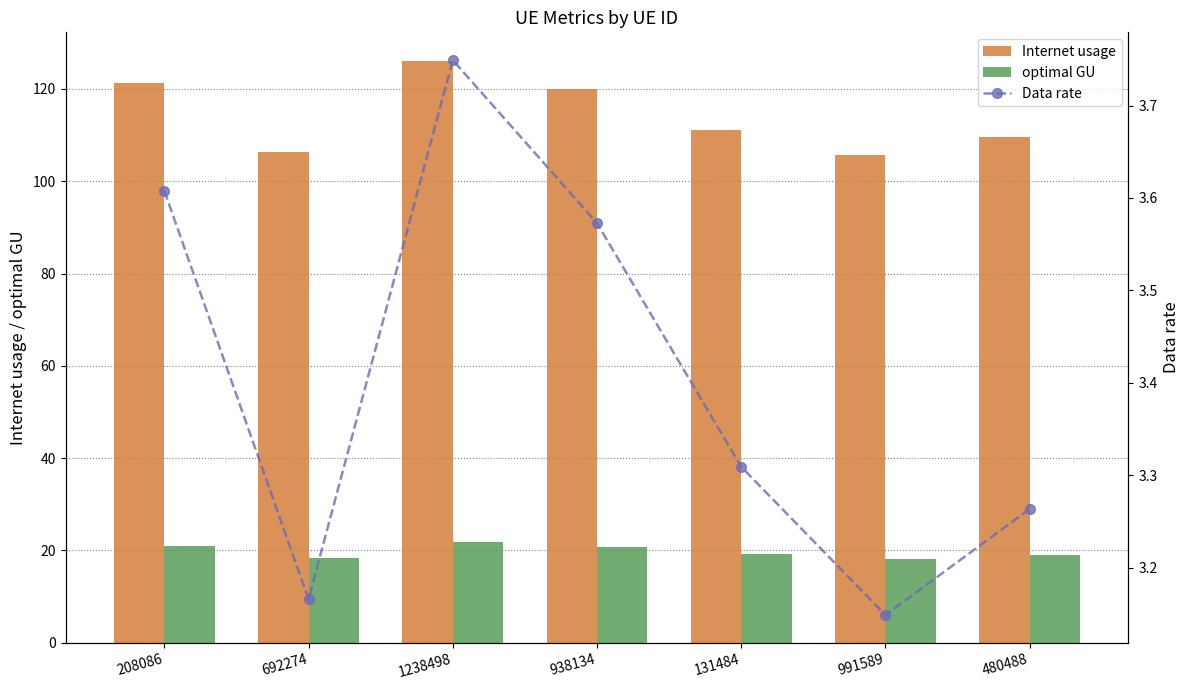

Which series has the largest total across all categories?

Internet usage